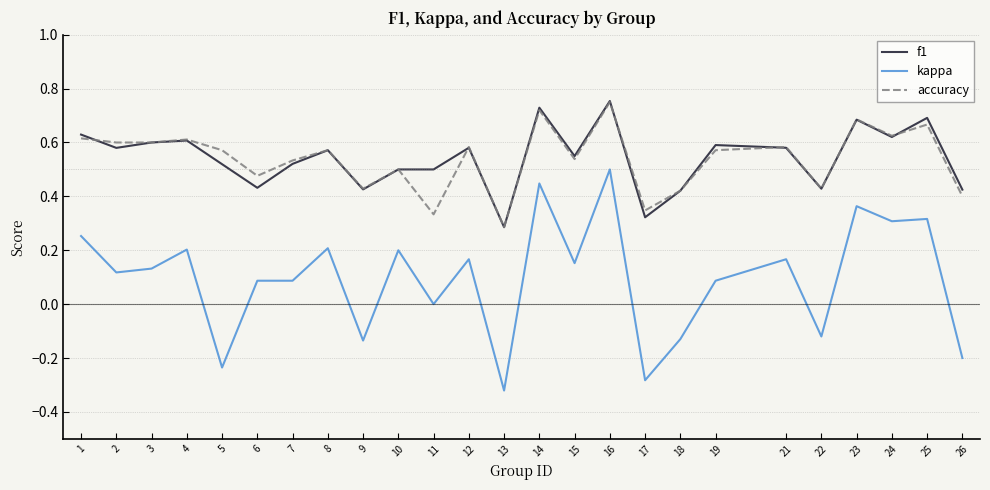

Which label corresponds to the smallest value in the chart?

13